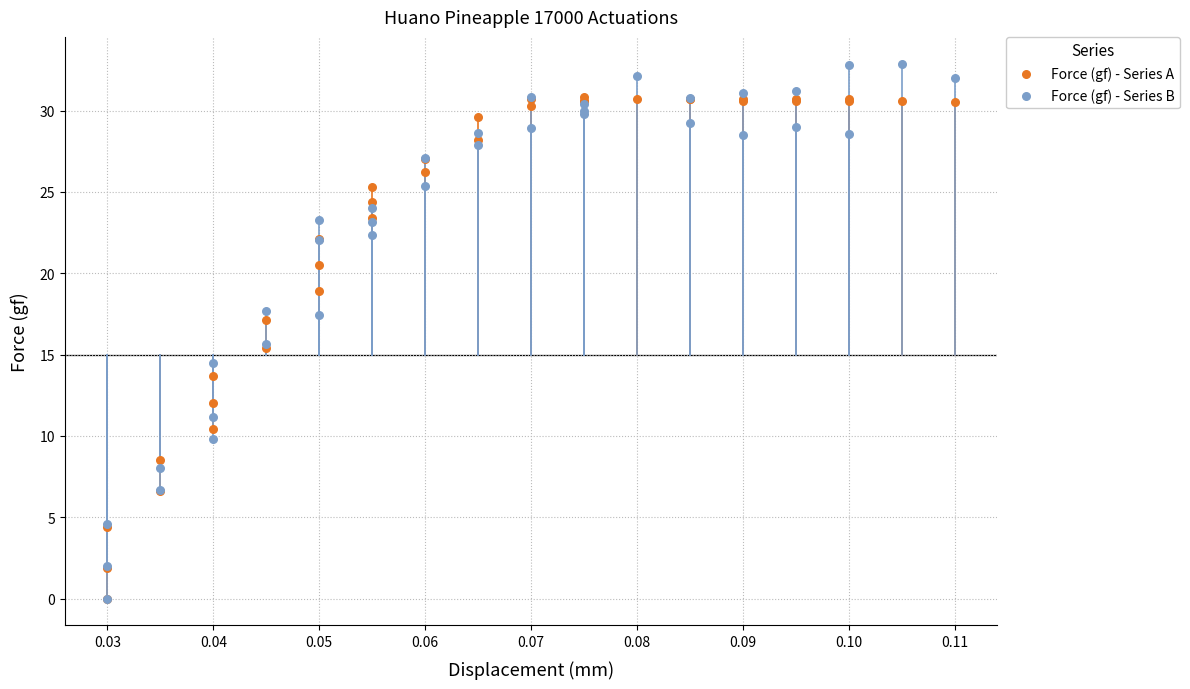

What are all the series names shown in the legend?

Force (gf) - Series A, Force (gf) - Series B